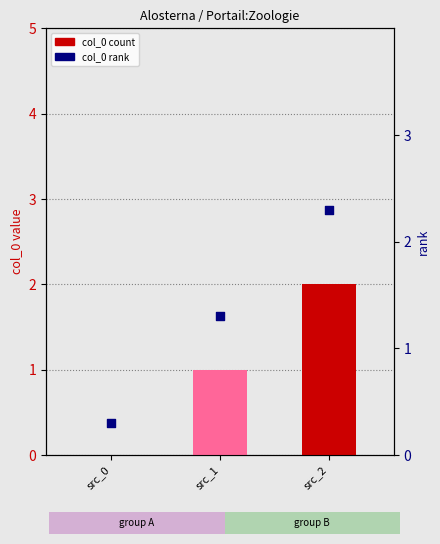

Is the value of col_0 at src_0 greater than the value of col_0 rank at src_1?

No